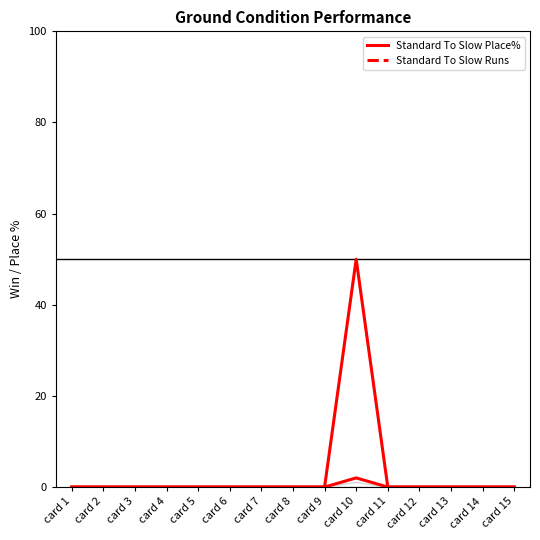

Which has a higher value, card 10 or card 5?

card 10